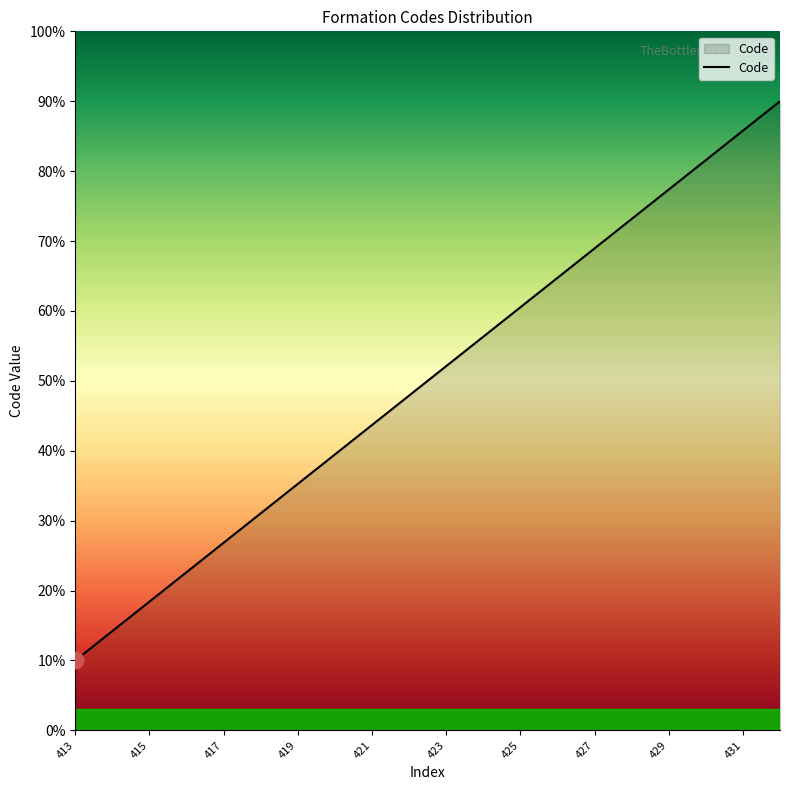

What is the greatest value displayed?

90.0